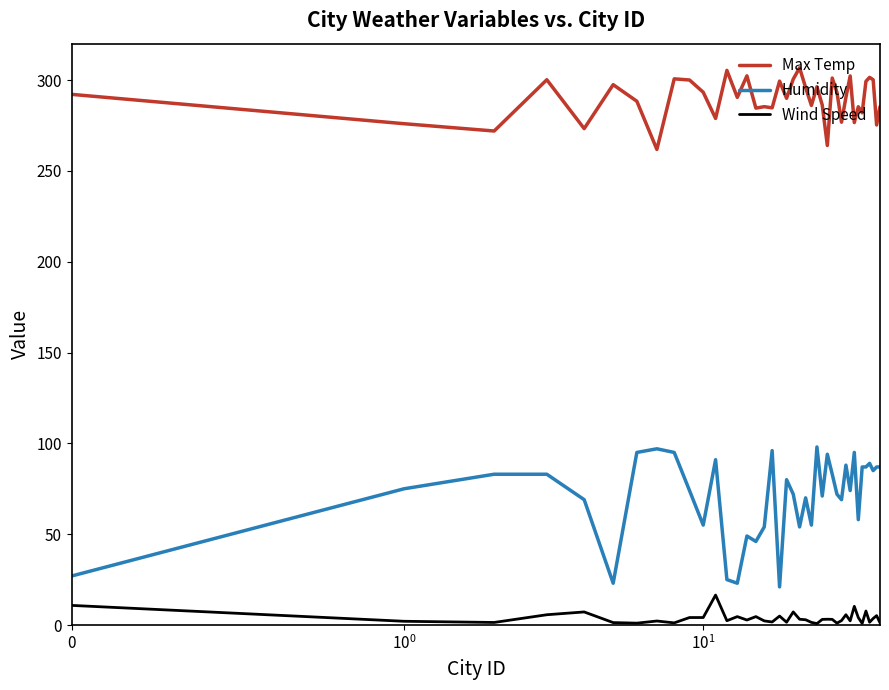

Rank the series by their average value, from lowest to highest.

Wind Speed, Humidity, Max Temp